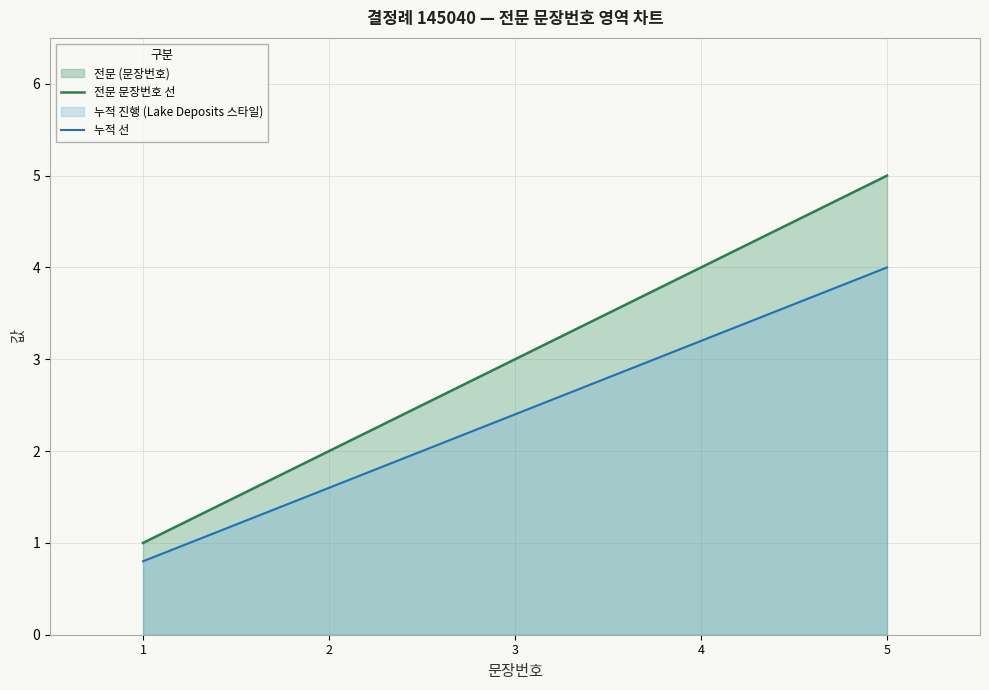

Does the chart have visible grid lines?

Yes